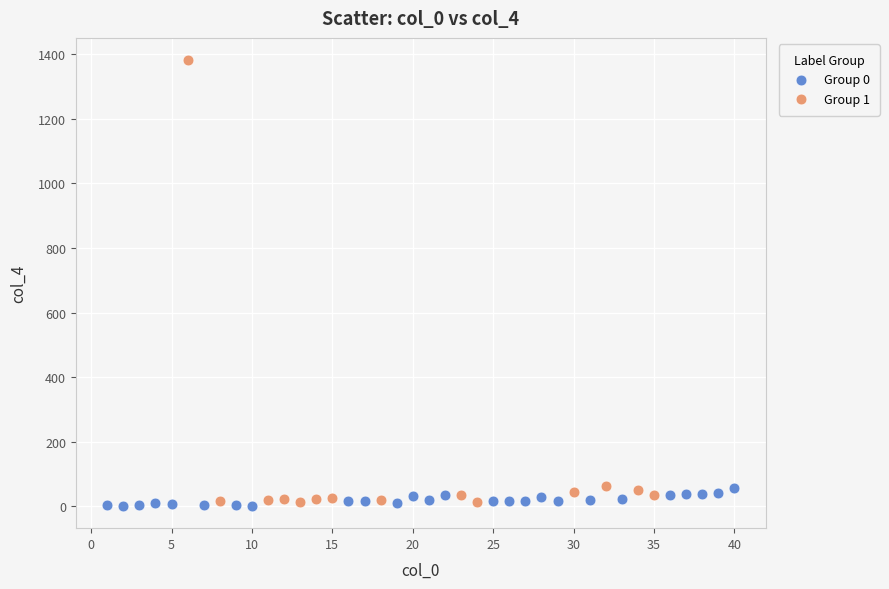

Which series has the widest spread of Y values?

Group 1